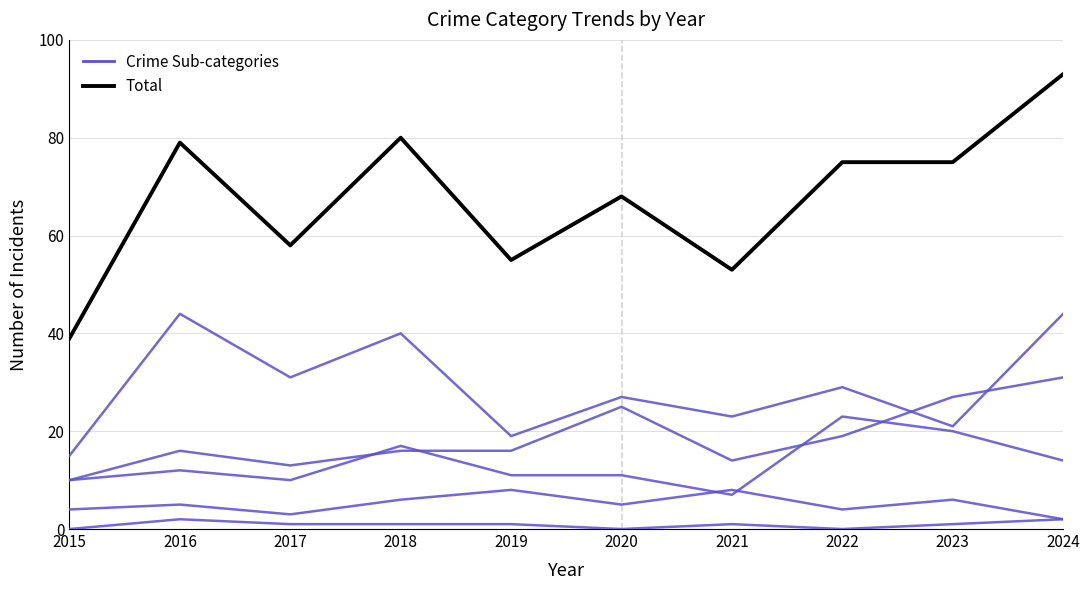

What is the spread (max minus min) of values at 2020?

68